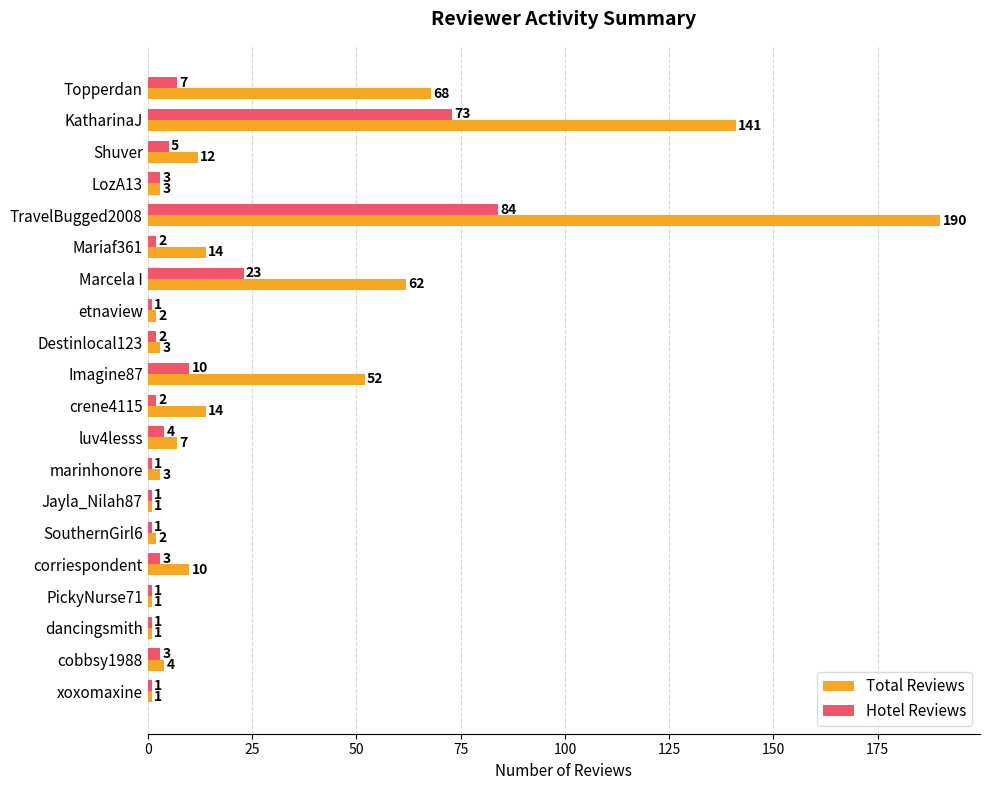

At which category does the chart reach its peak across all series?

TravelBugged2008